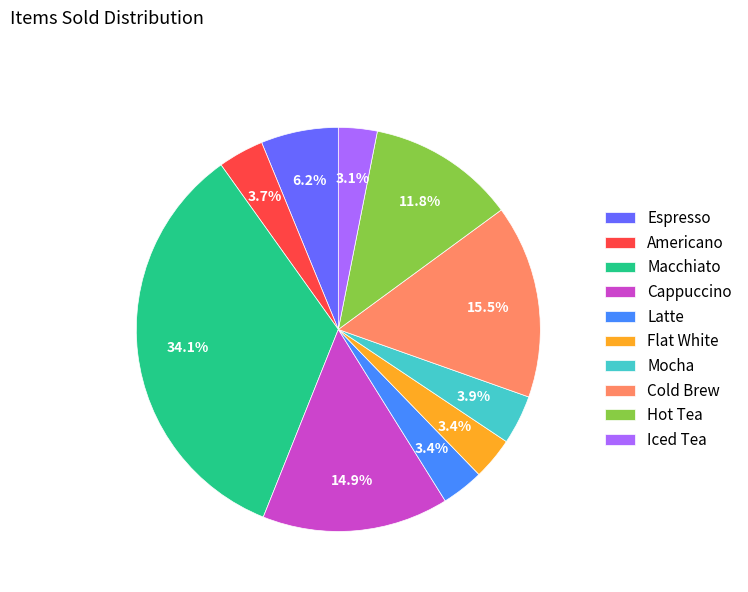

How many segments does this pie chart have?

10